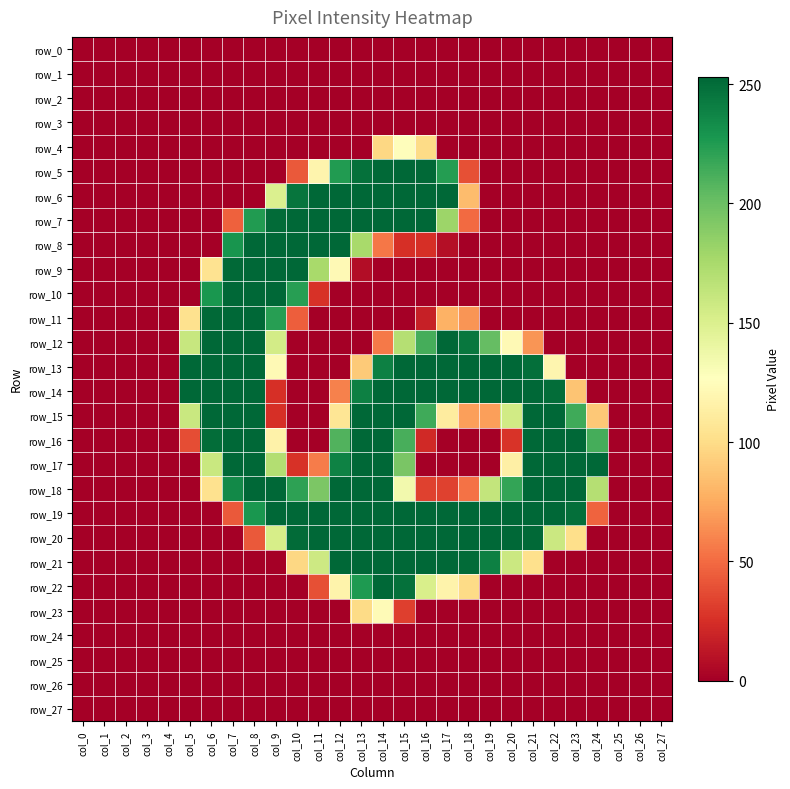

What is the highest value of the row_9 series?

253